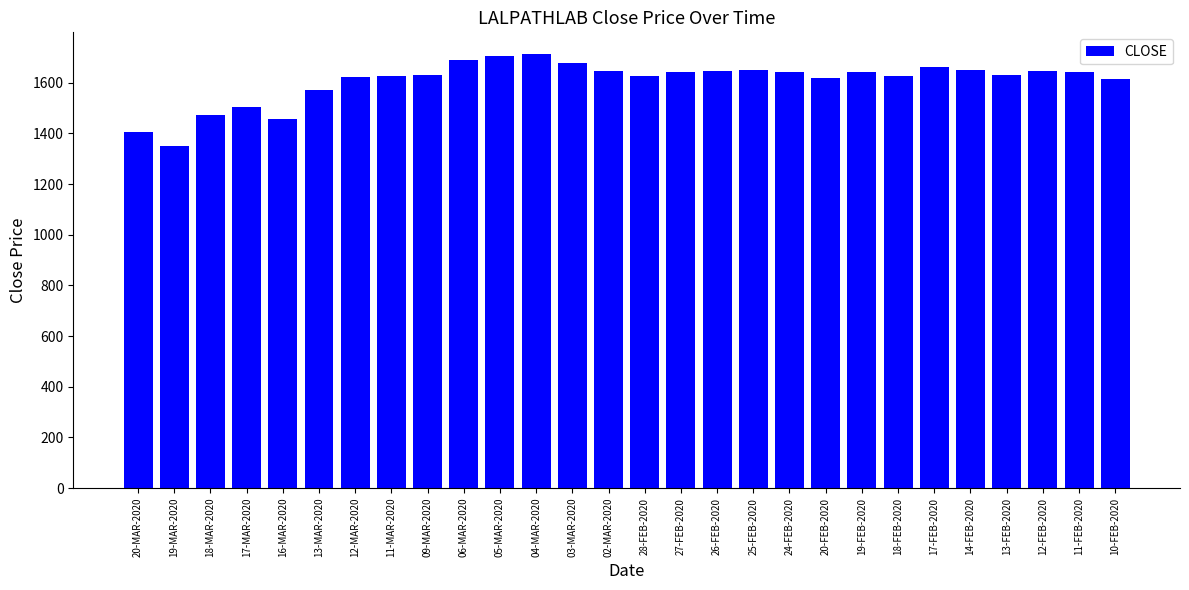

What is the maximum value shown in the chart?

1713.2